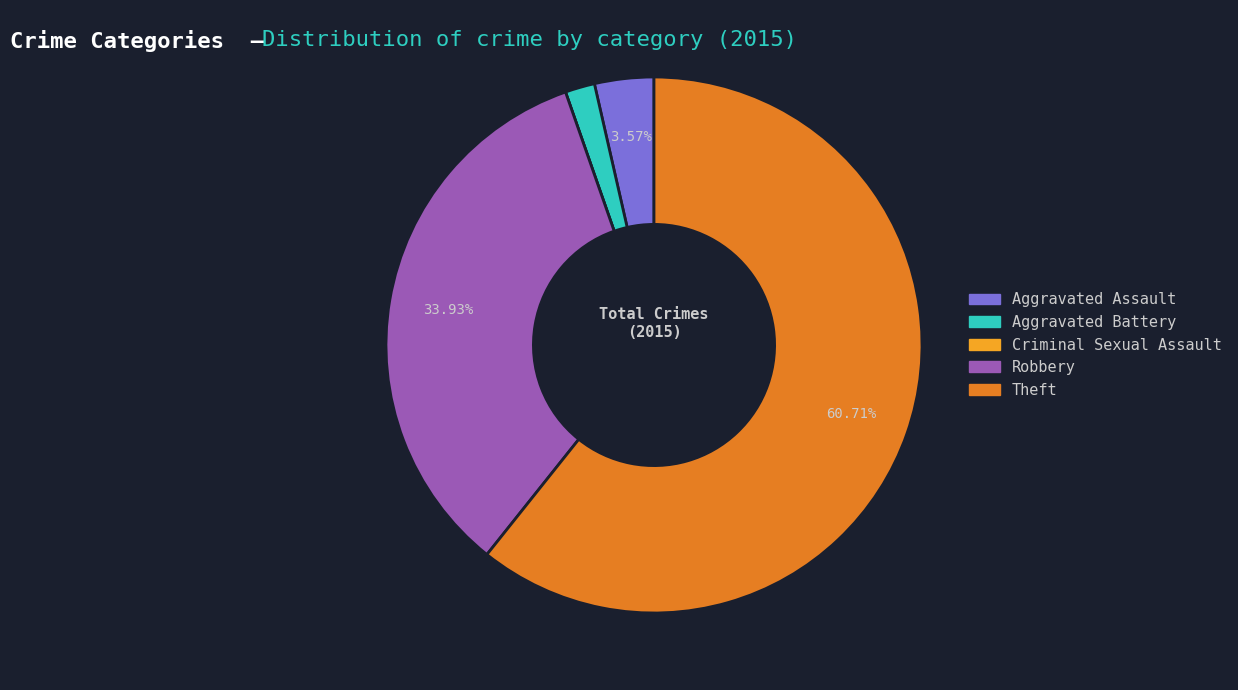

What is the largest slice in the pie chart?

Theft